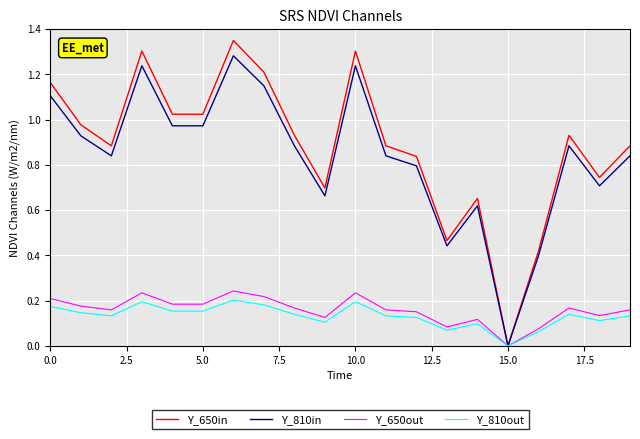

Rank the series by their maximum value, from lowest to highest.

Y_810out, Y_650out, Y_810in, Y_650in